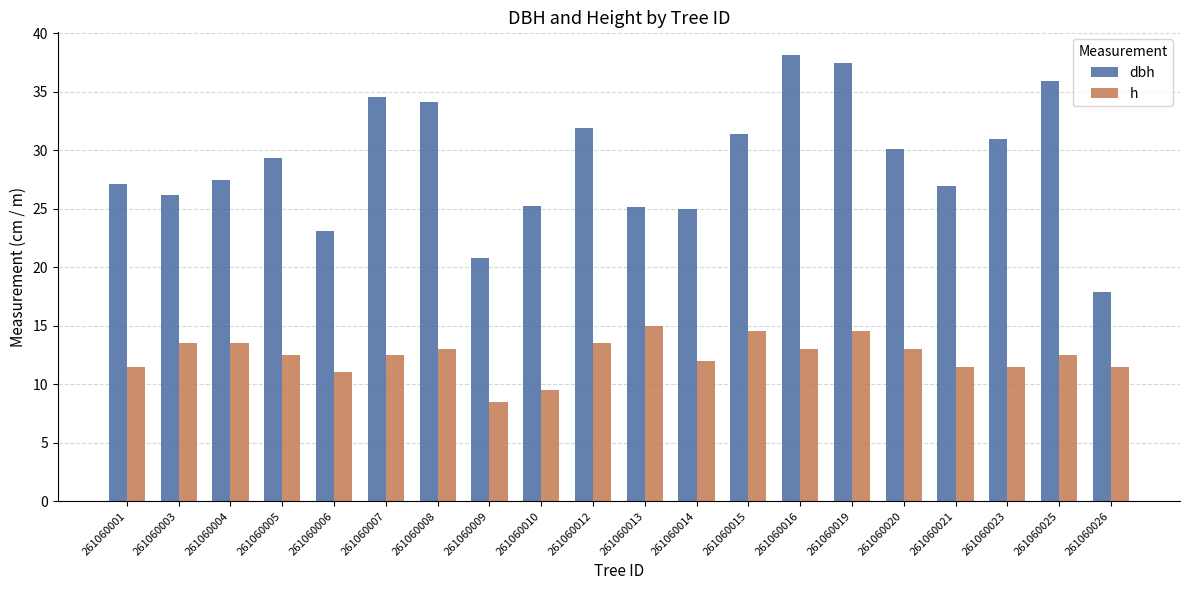

What is the average value of the dbh series?

28.9